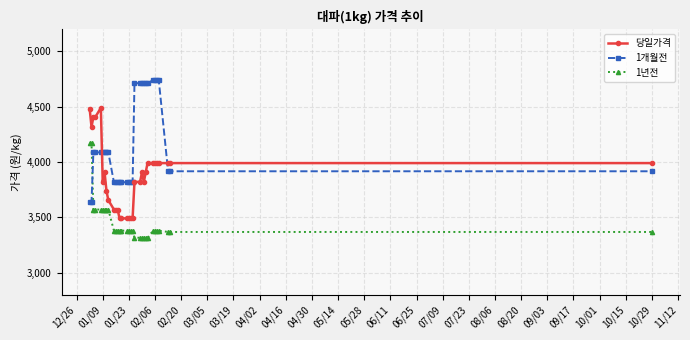

Rank the series by their average value, from highest to lowest.

1개월전, 당일가격, 1년전